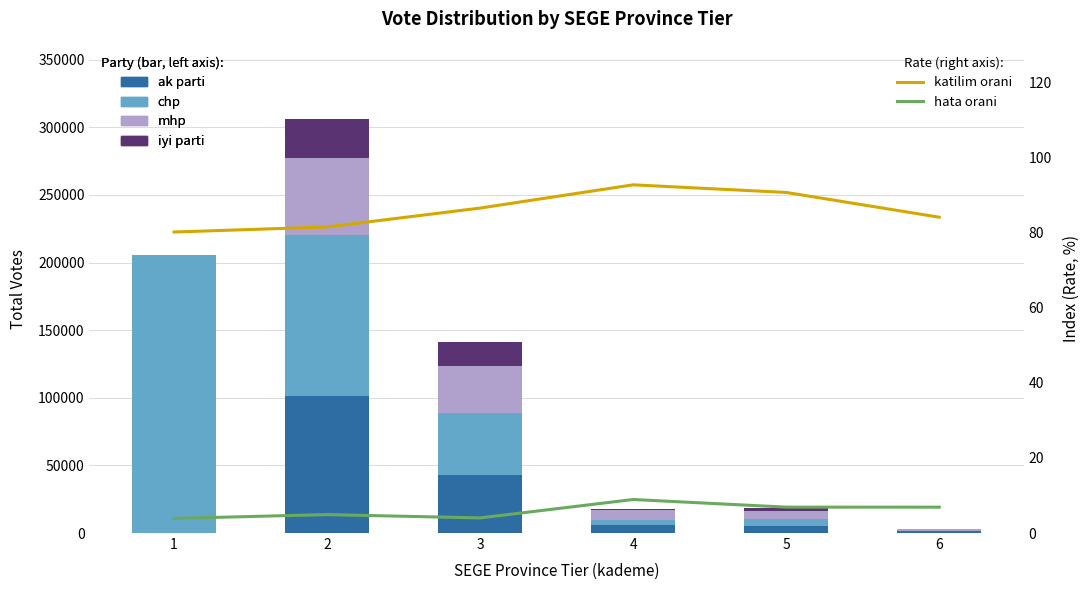

How many data points does each series have?

6